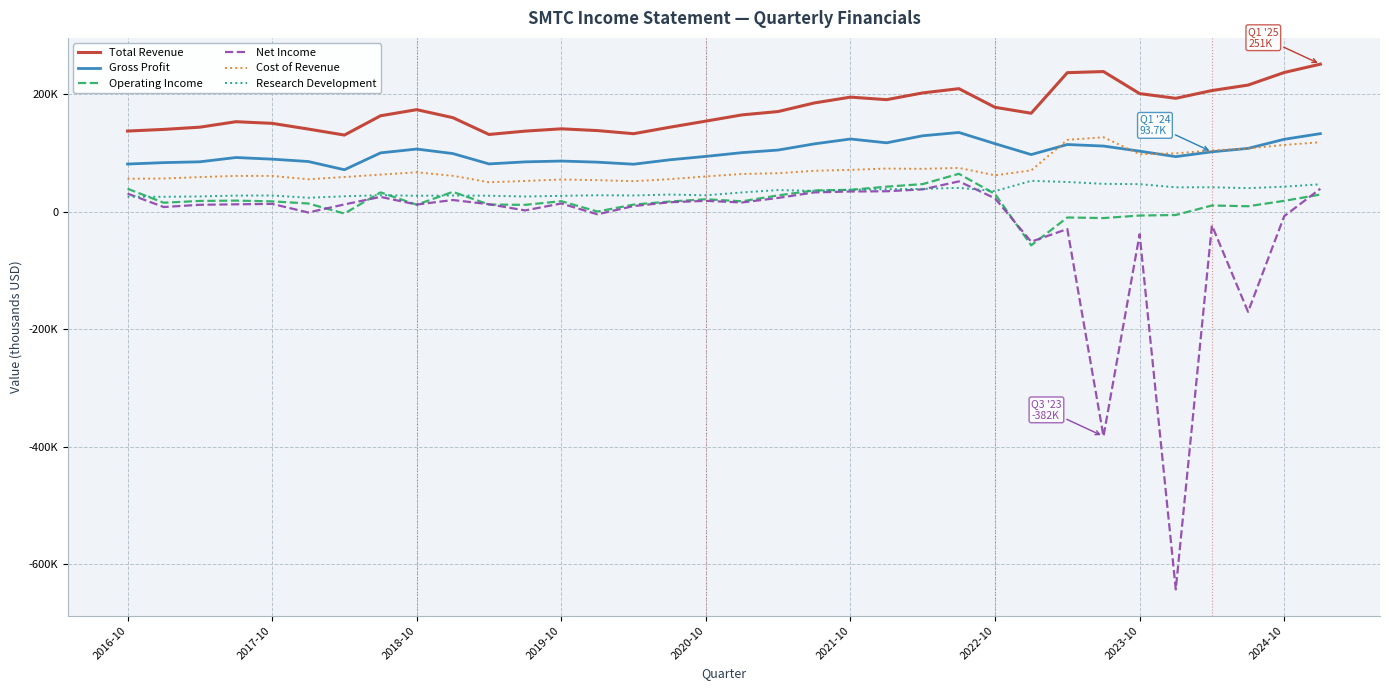

True or false: Total Revenue and Gross Profit cross at least once.

False